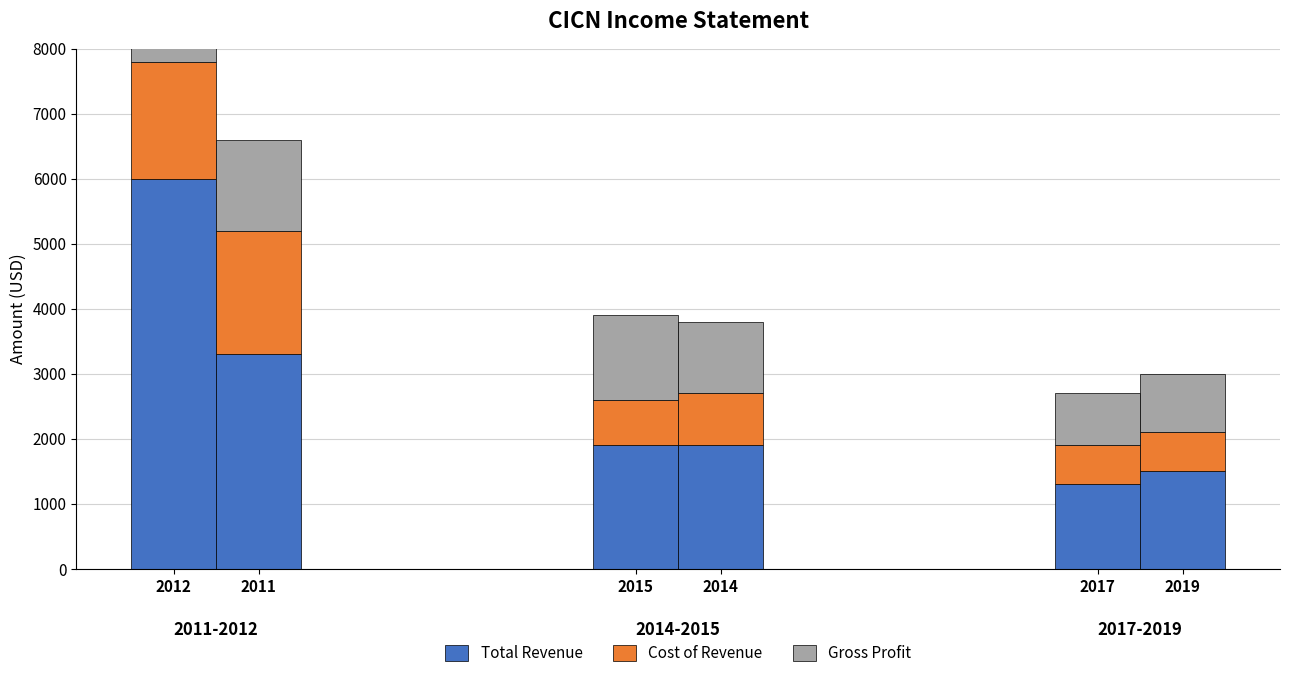

Where is Cost of Revenue nearest to the value 1250?

2014